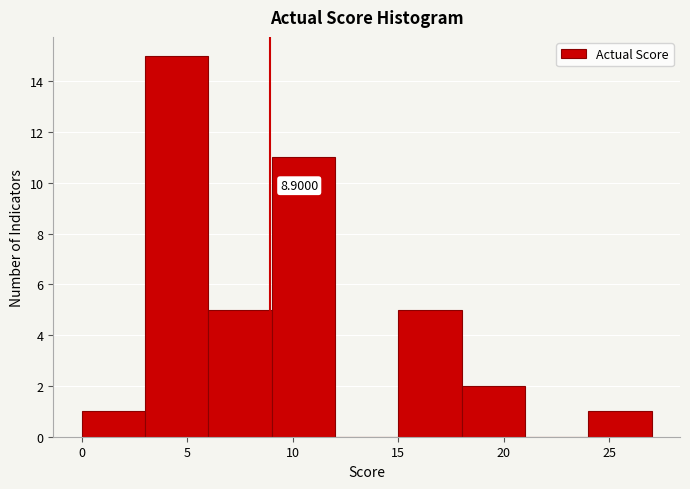

Over which range of the x-axis is the bar tallest?

3 to 6